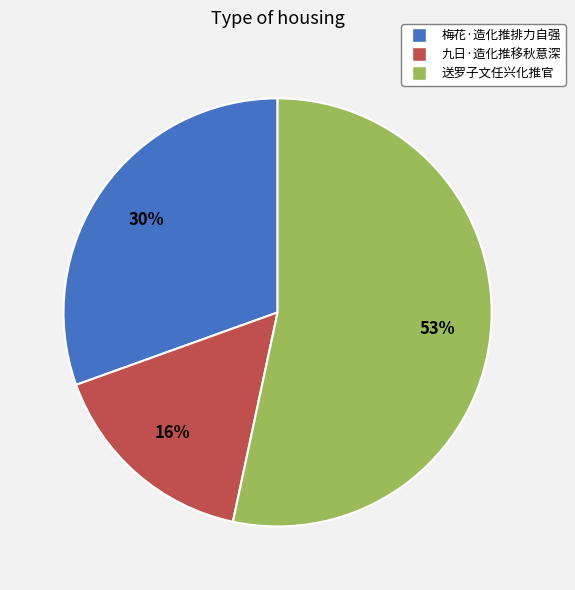

Combined, do 送罗子文任兴化推官 and 九日·造化推移秋意深 account for over 50%?

Yes